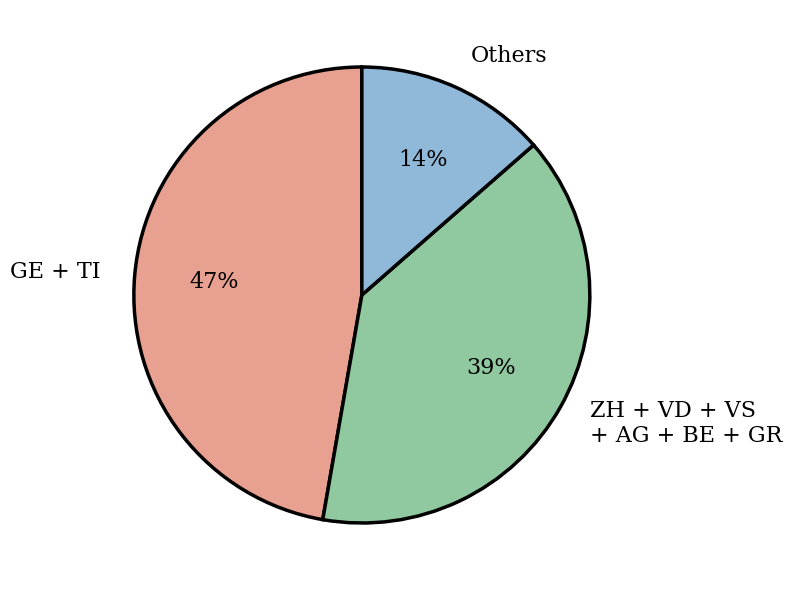

What is the smallest slice in the pie chart?

Others